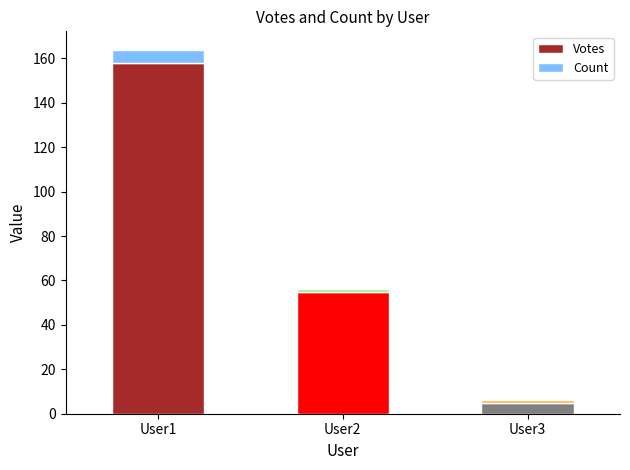

What is the sum of all Votes values?

218